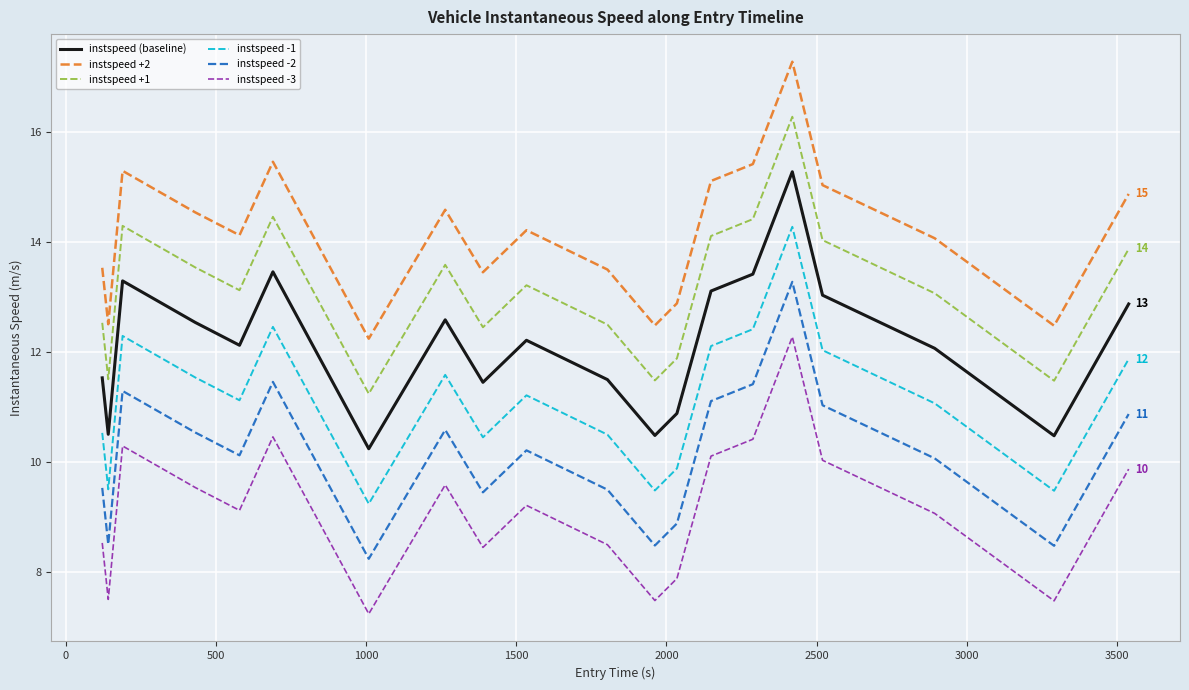

What is the highest value of the instspeed -2 series?

13.3